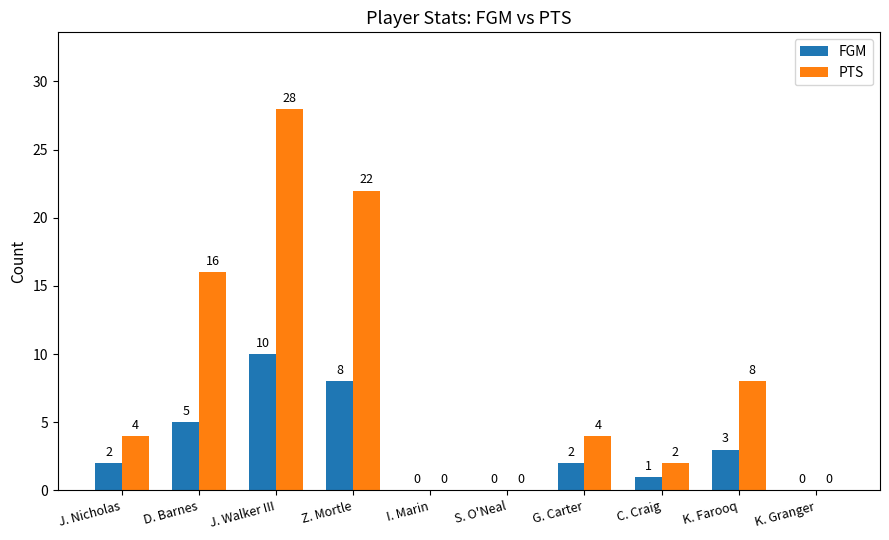

Reading left to right, extract all data points from this chart.

FGM: 2	5	10	8	0	0	2	1	3	0
PTS: 4	16	28	22	0	0	4	2	8	0